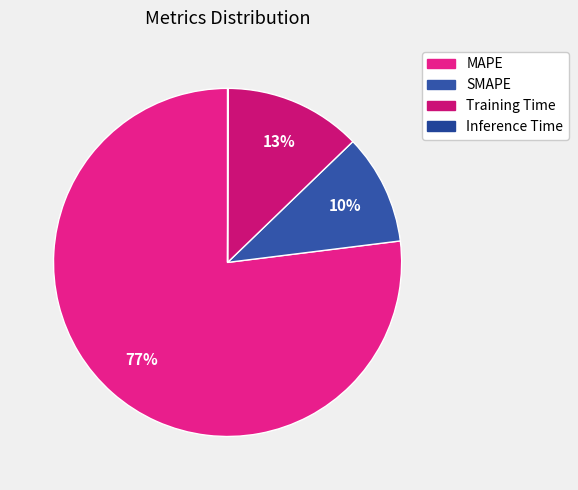

To the nearest percent, what is the combined percentage of Inference Time and SMAPE?

10%